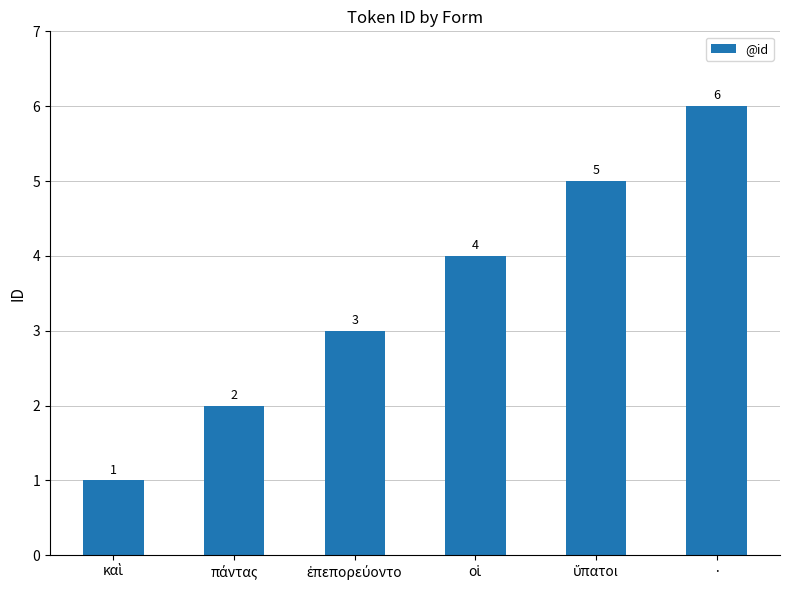

What is the label of the 6th bar from the left?

·